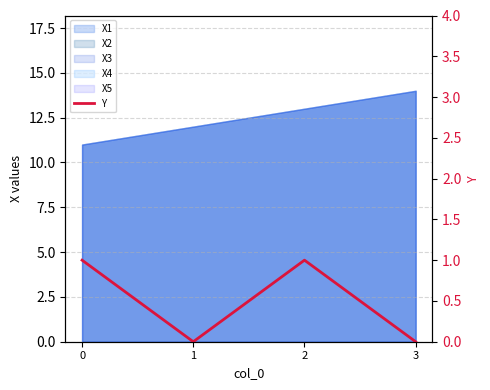

How many values are below 1?

2